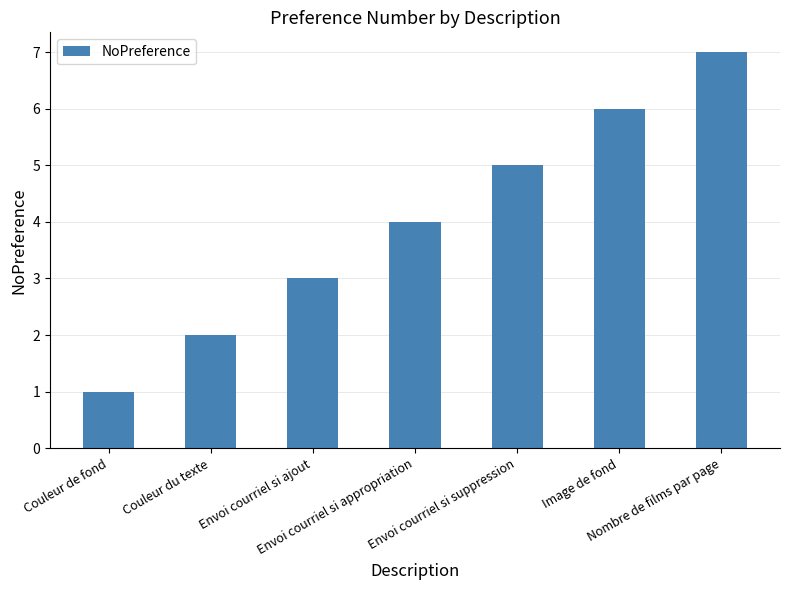

What is the value of the 6th bar from the left?

6